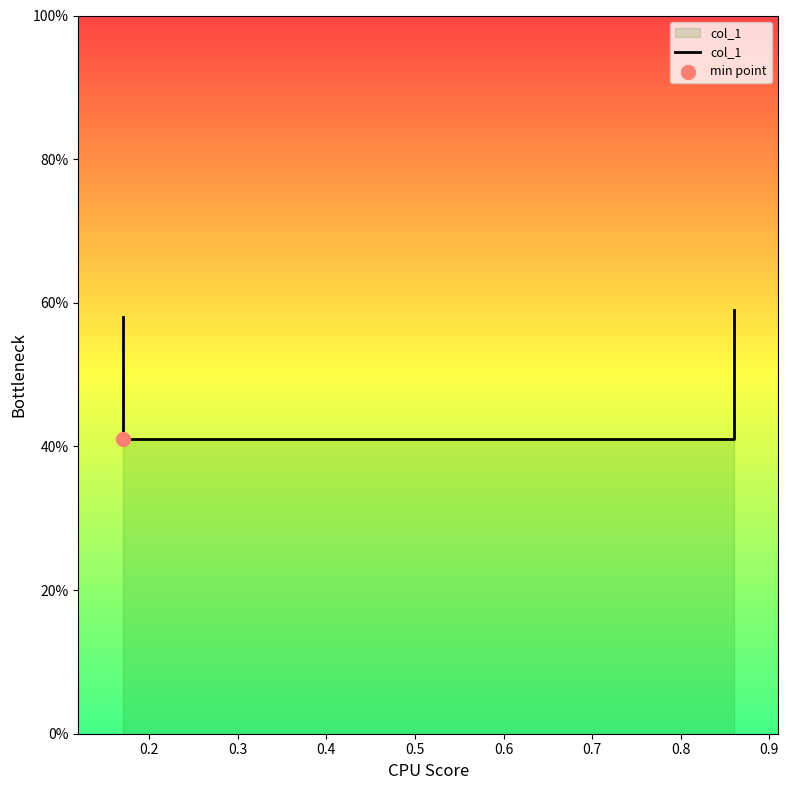

Between 0.4 and 0.2, which is larger?

0.4